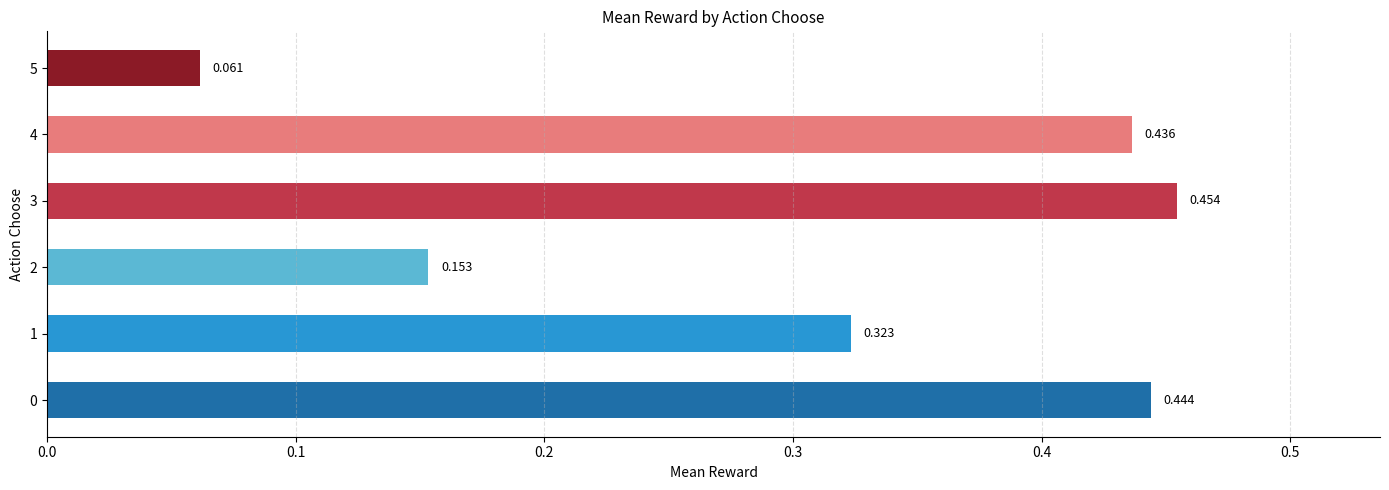

How many distinct data groups are displayed?

1